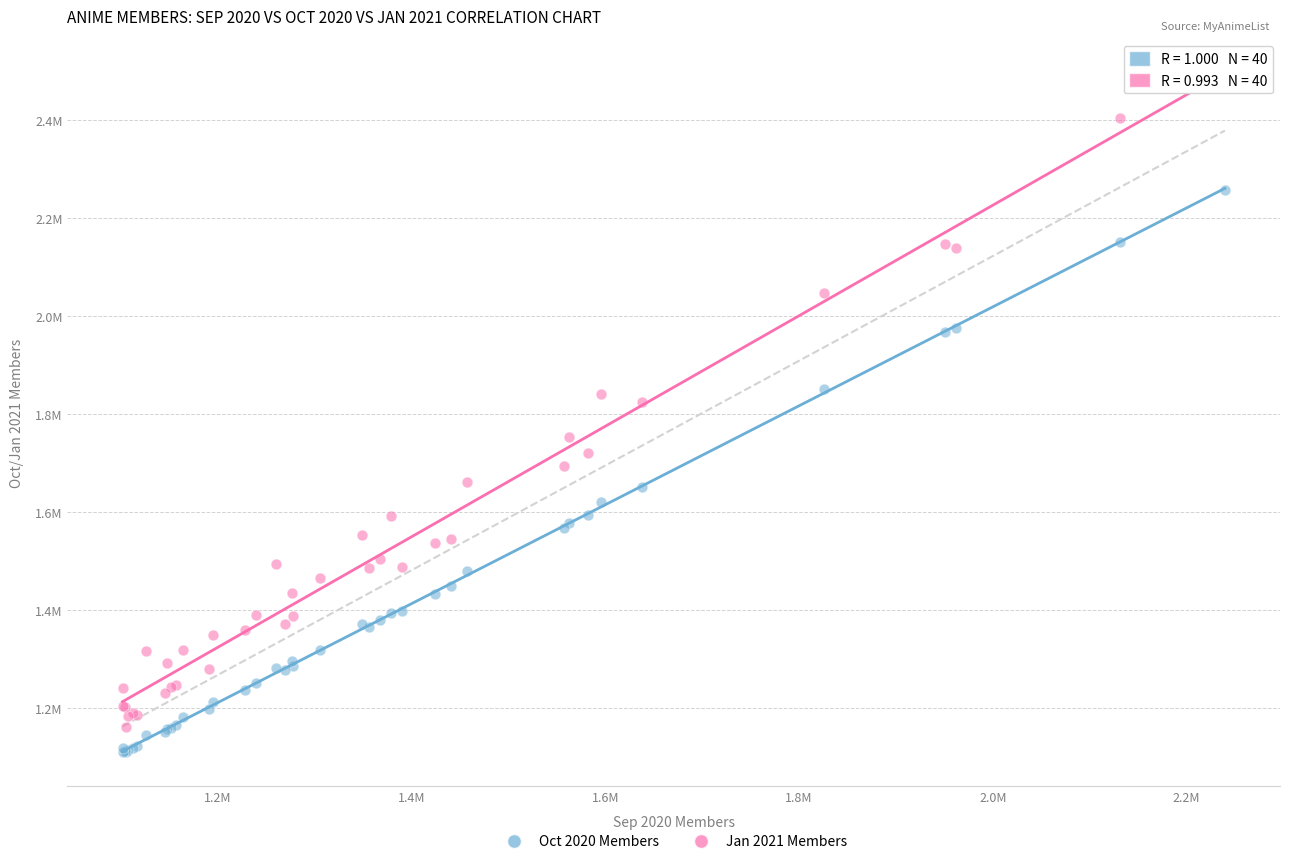

Which series contains the lowest Y value?

Oct 2020 Members